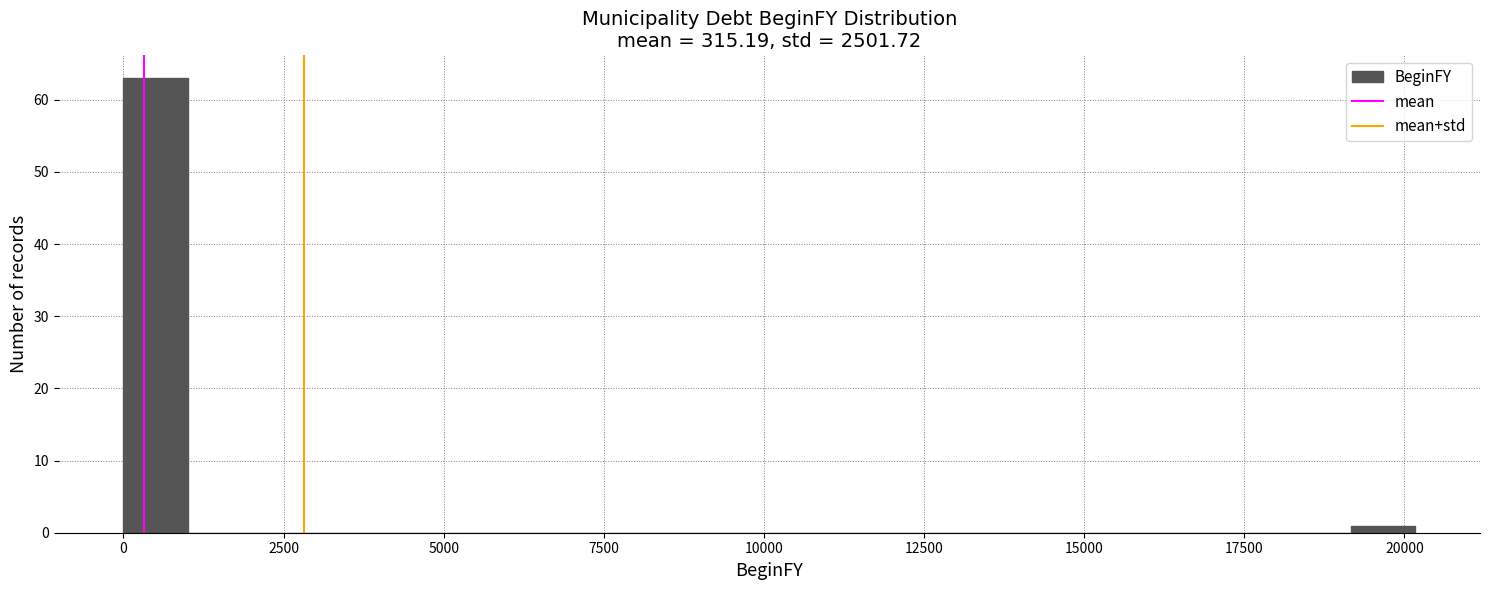

Around what value on the x-axis is the tallest bar? Give the approximate position of its centre, as read against the axis.

500